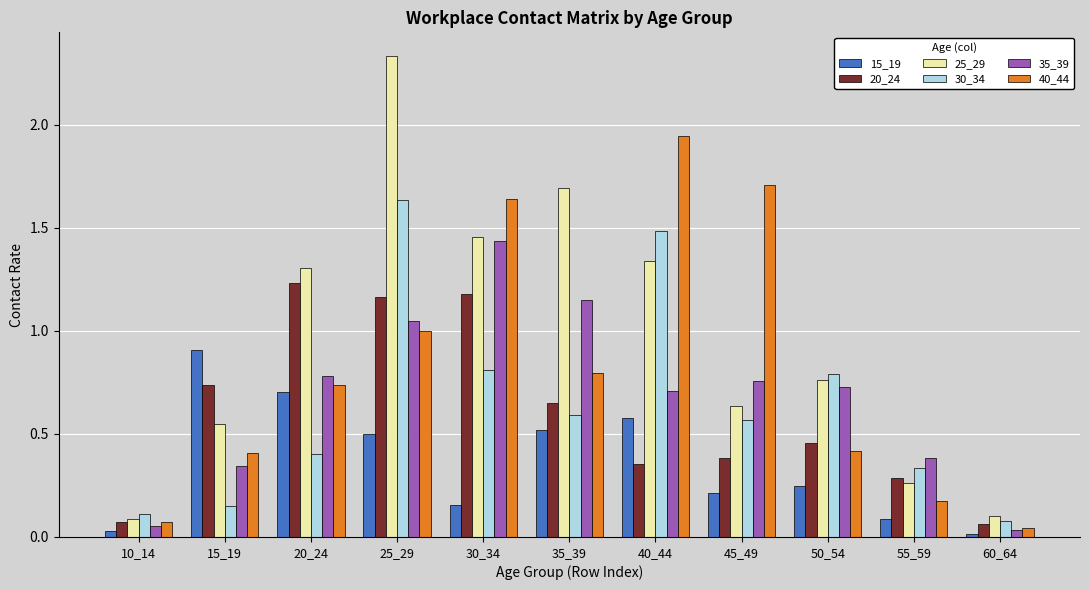

At how many categories does at least one series exceed 0?

11